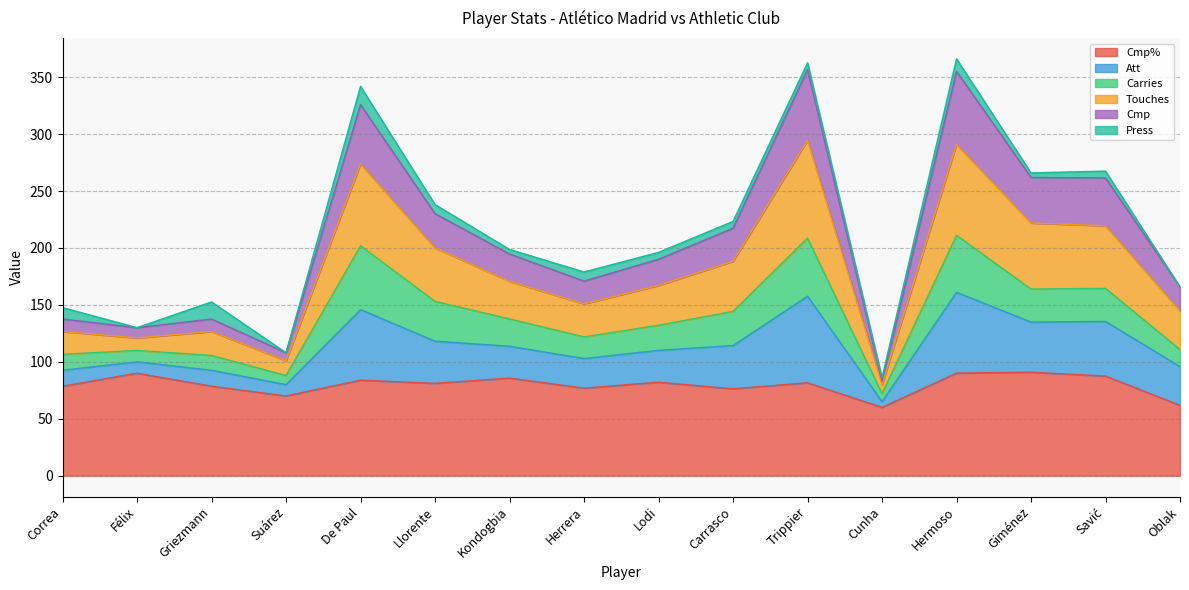

What is the total value across all series at Félix?

130.0